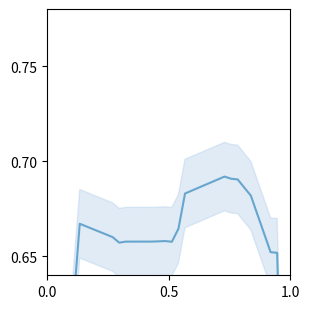

The chart shows a value of 0.3 at 13. True or false?

False